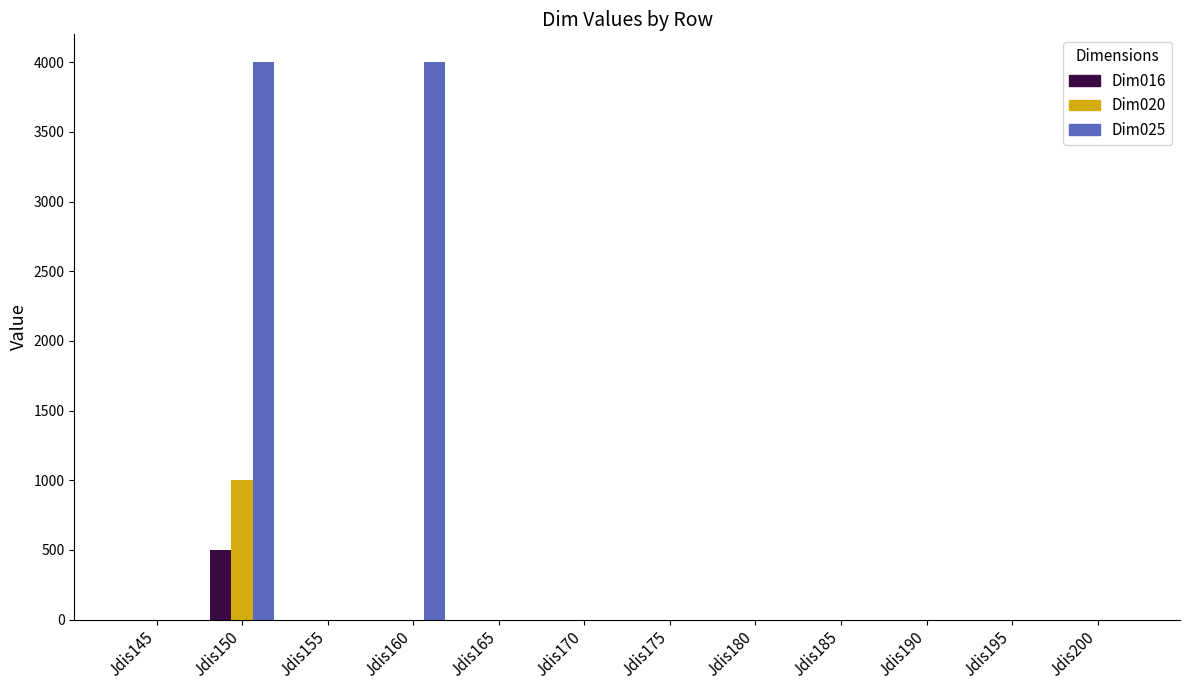

What are all the series names shown in the legend?

Dim016, Dim020, Dim025